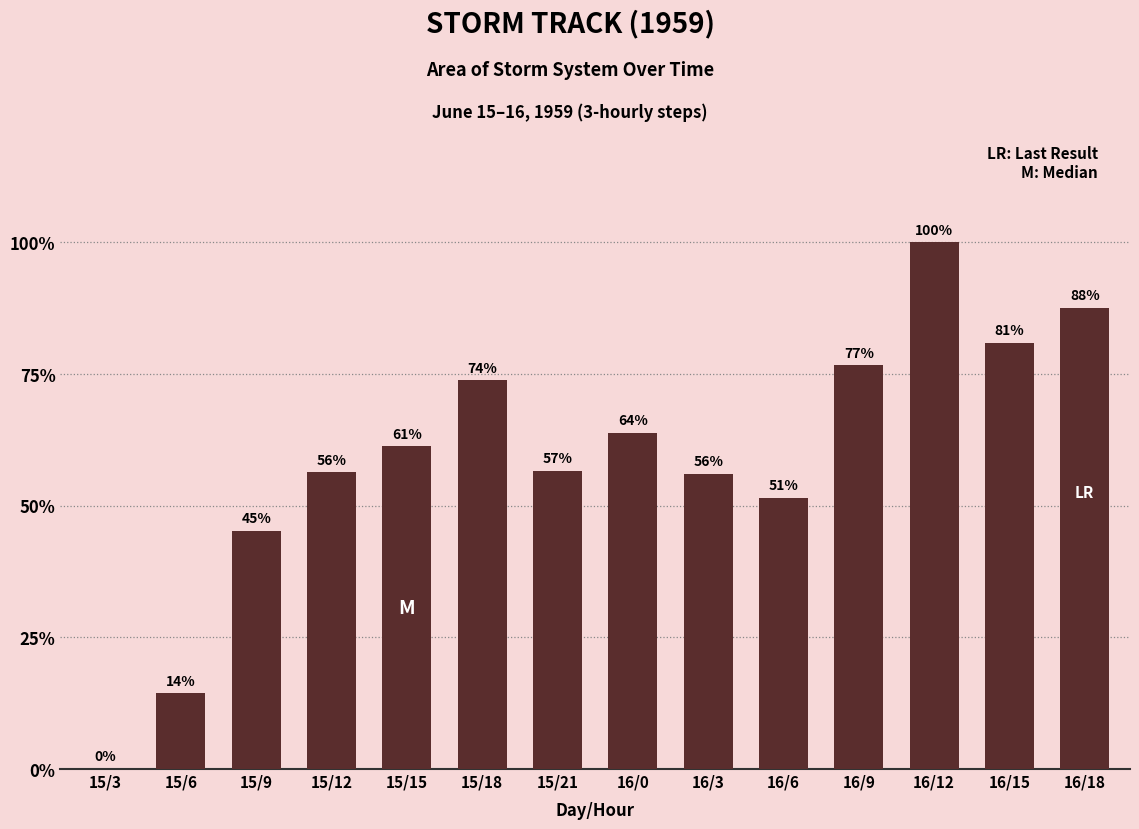

Which has a higher value, 16/3 or 16/6?

16/3